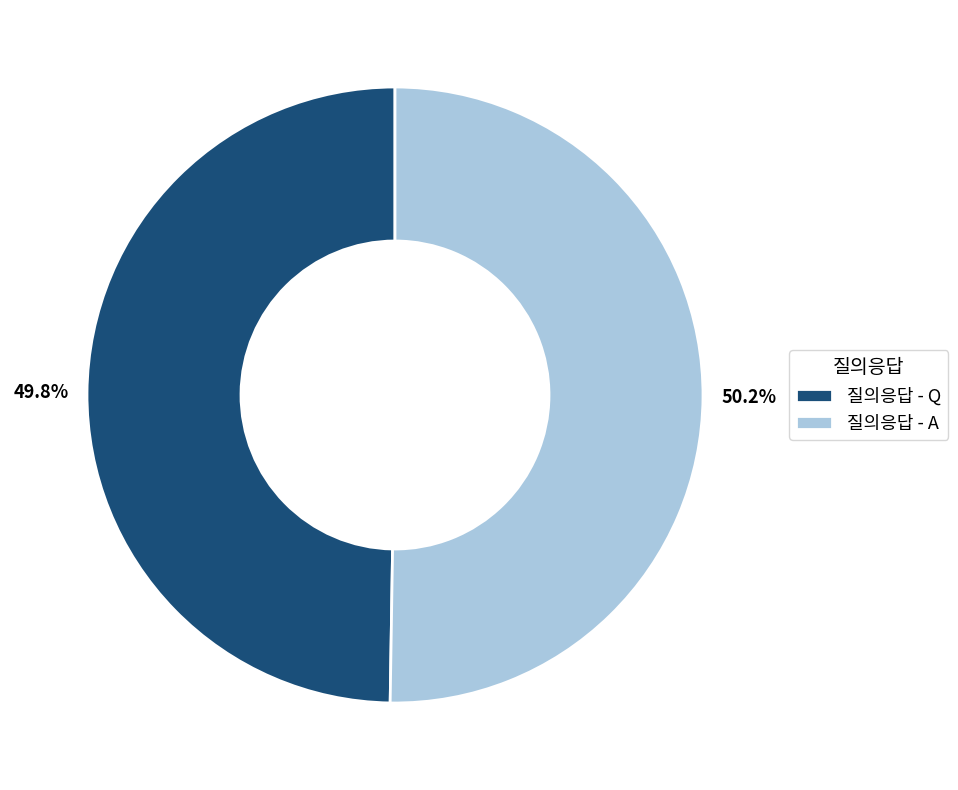

What is the total percentage of 질의응답 - Q and 질의응답 - A?

100.0%